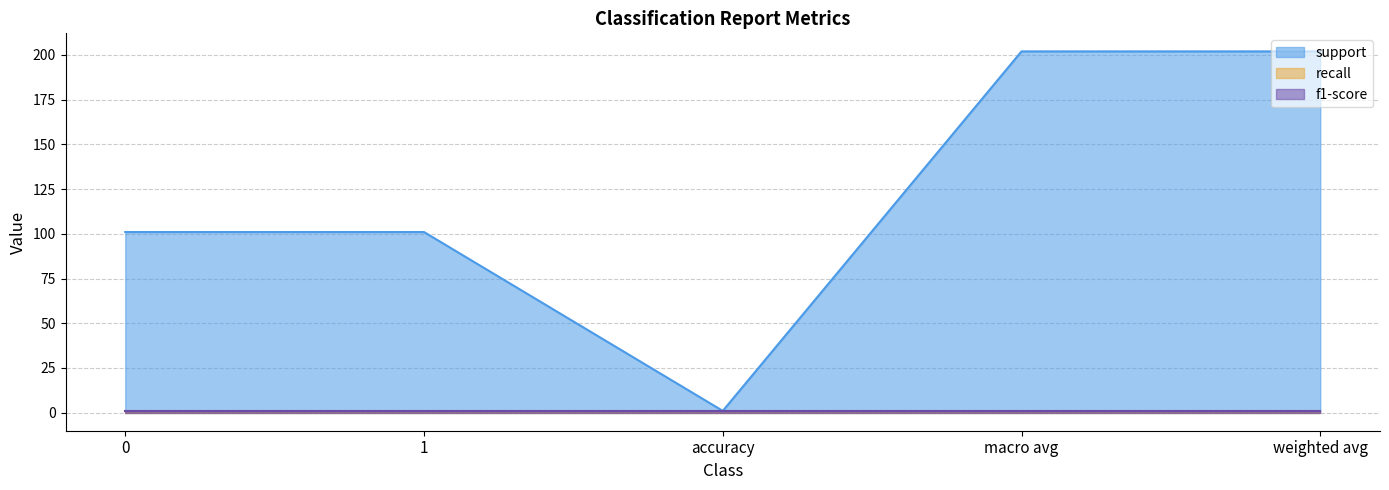

Which series has the largest range (max minus min)?

support